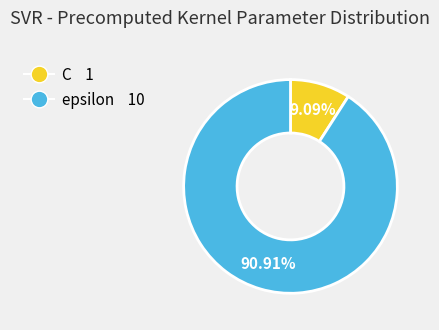

The C slice represents 9% of the pie. True or false?

True